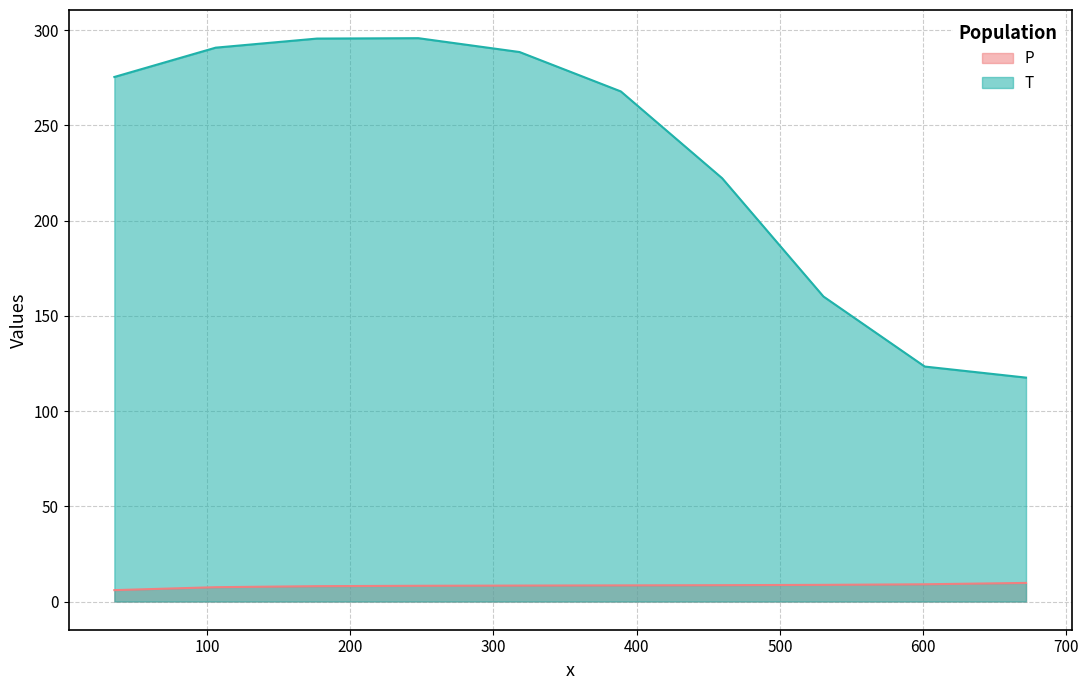

At how many categories does at least one series exceed 201?

7